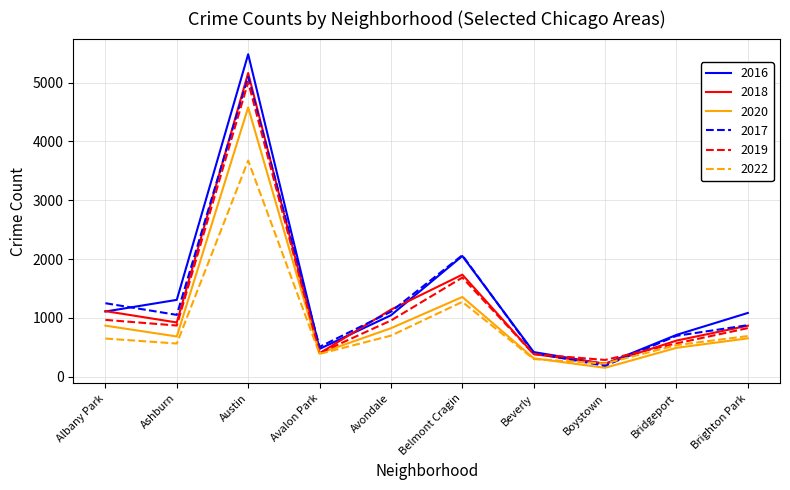

Which series changed the most between Belmont Cragin and Beverly?

2017